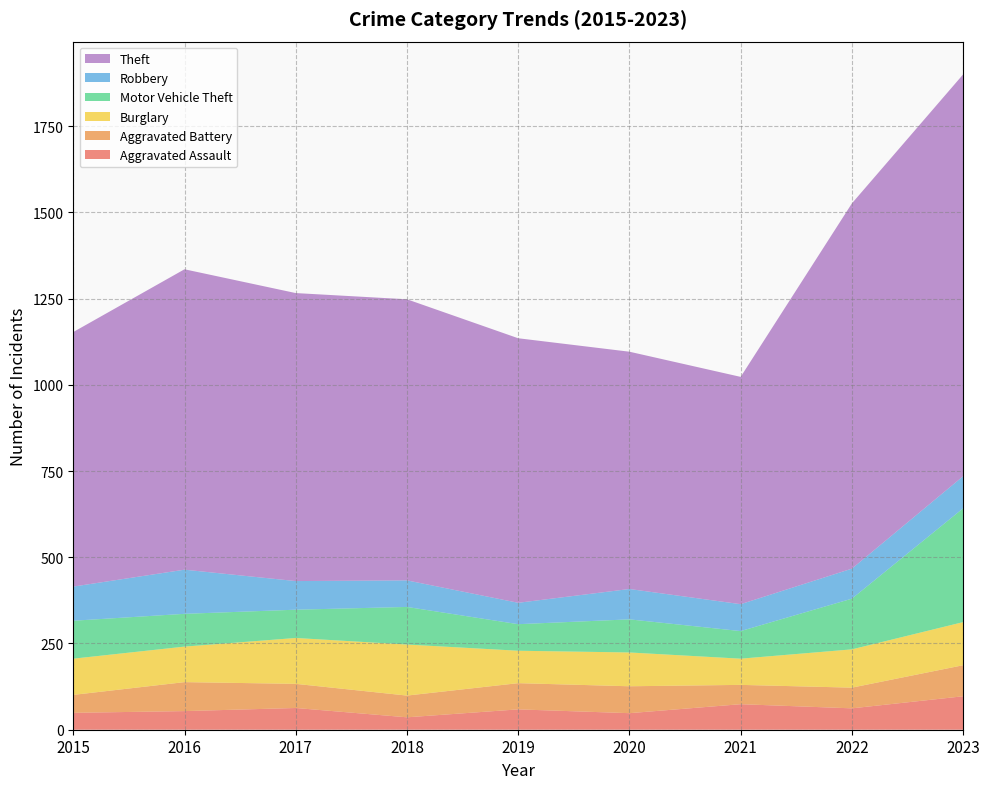

Reading right to left, what are all the values shown in this chart?

Aggravated Assault: 2023=97	2022=62	2021=74	2020=48	2019=59	2018=36	2017=63	2016=54	2015=49
Aggravated Battery: 2023=90	2022=60	2021=56	2020=78	2019=76	2018=63	2017=70	2016=84	2015=52
Burglary: 2023=125	2022=111	2021=76	2020=98	2019=94	2018=148	2017=133	2016=103	2015=105
Motor Vehicle Theft: 2023=330	2022=147	2021=80	2020=96	2019=77	2018=109	2017=82	2016=95	2015=110
Robbery: 2023=93	2022=87	2021=78	2020=88	2019=62	2018=77	2017=83	2016=128	2015=99
Theft: 2023=1165	2022=1059	2021=659	2020=688	2019=767	2018=815	2017=835	2016=871	2015=738